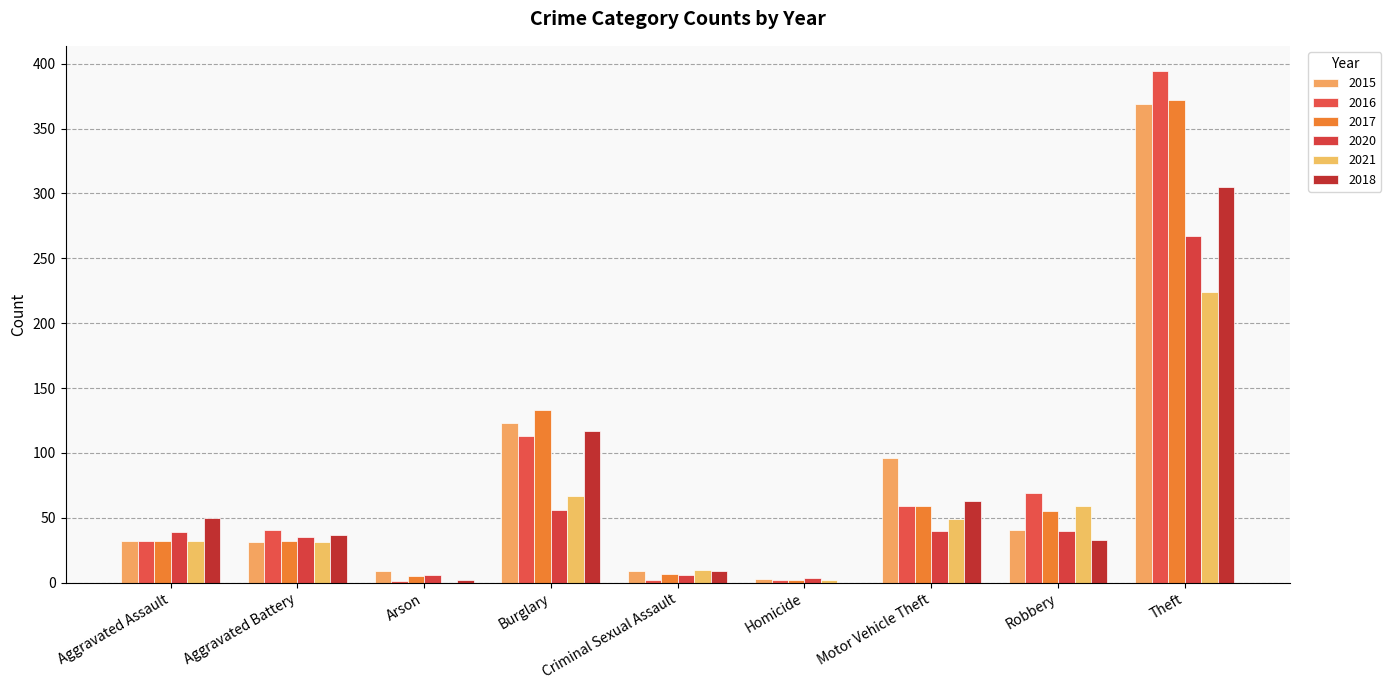

What is the difference between the 2021 values at Burglary and Aggravated Battery?

36